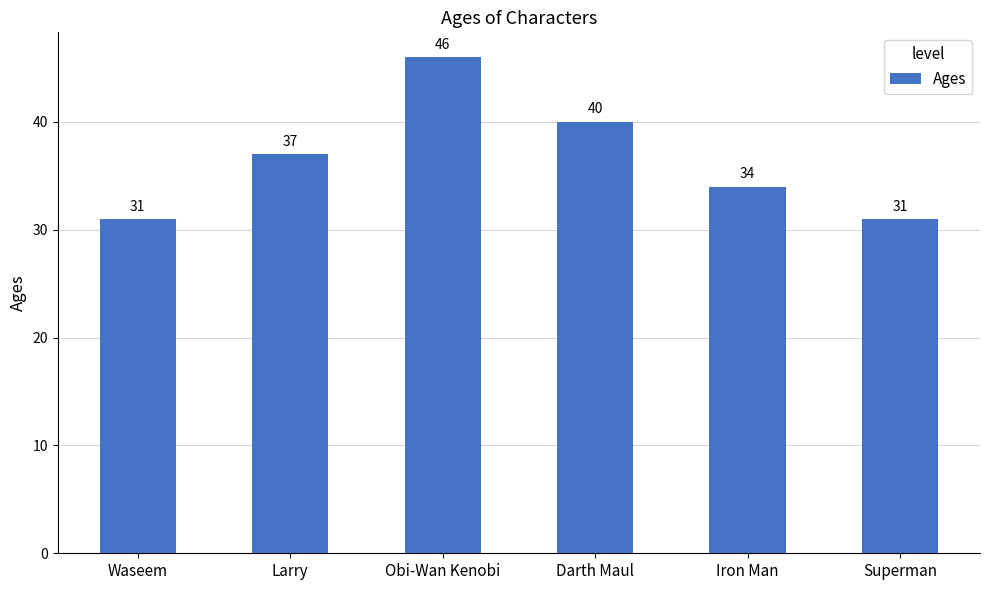

Reading left to right, list all the values displayed in this chart.

Waseem=31	Larry=37	Obi-Wan Kenobi=46	Darth Maul=40	Iron Man=34	Superman=31